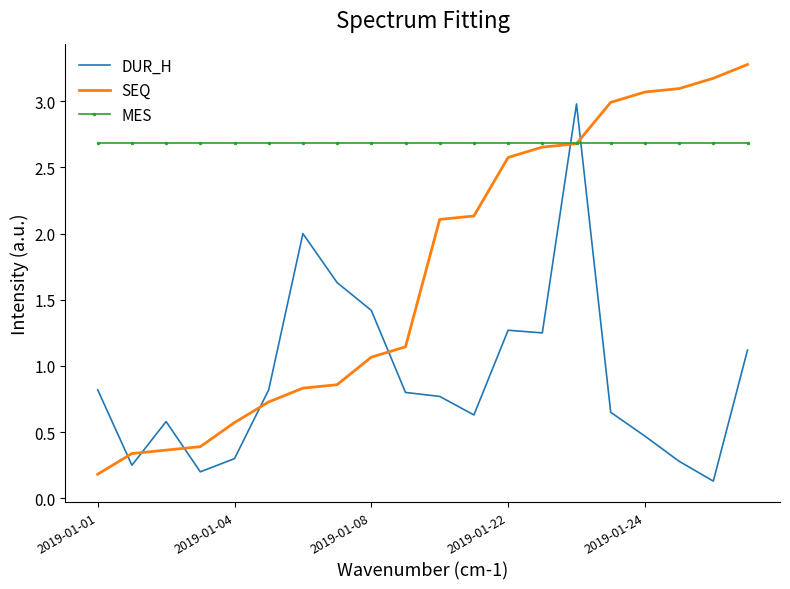

True or false: SEQ and DUR_H cross at least once.

True